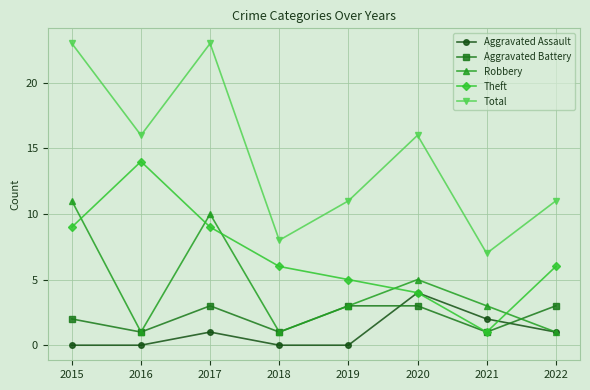

What is the difference between the highest and lowest values at 2020?

13